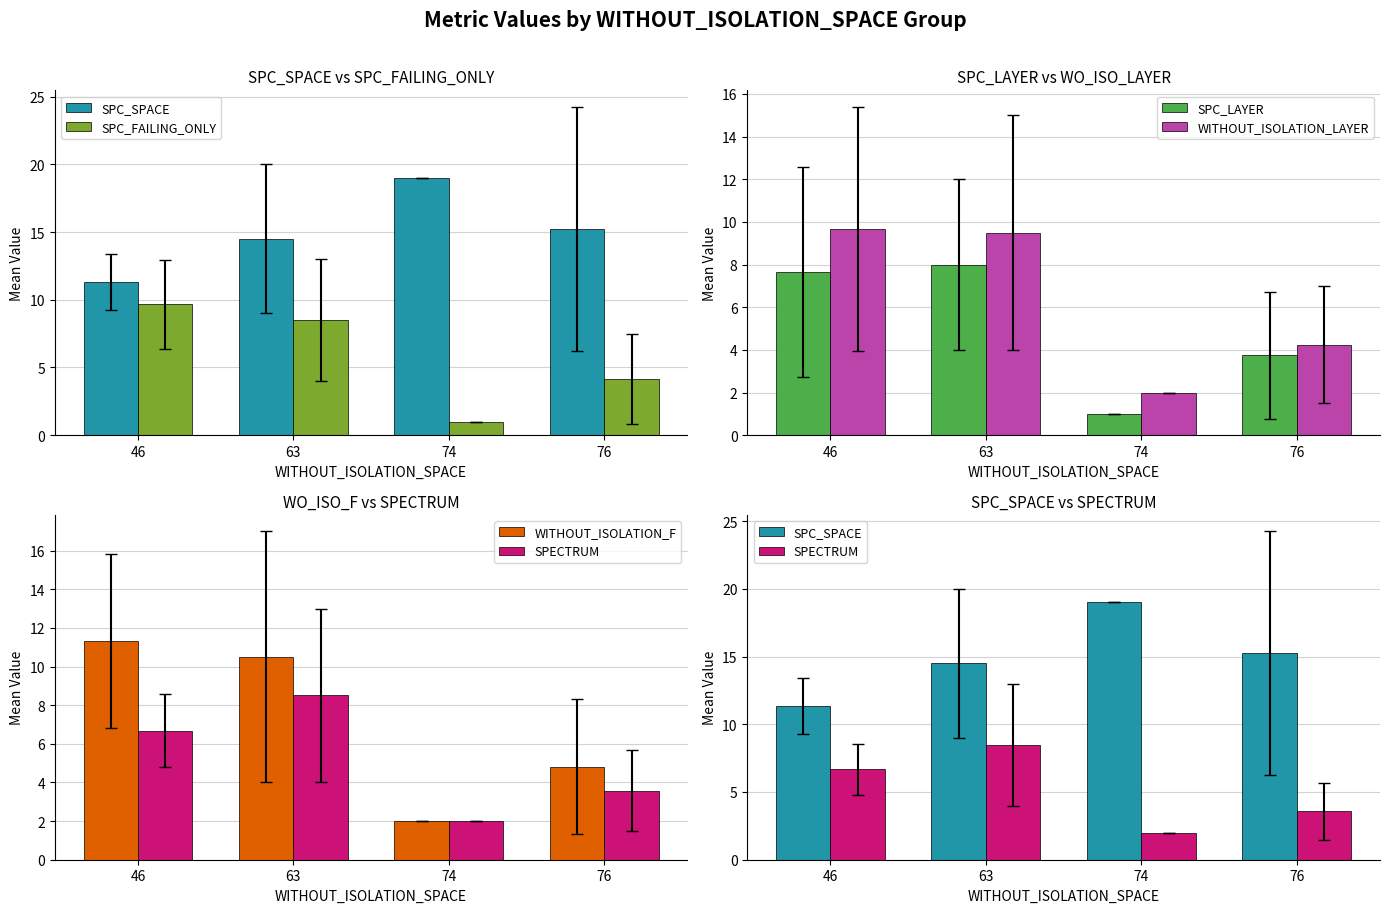

Reading left to right, list all the values displayed in this chart.

SPC_SPACE: 46=11.3	63=14.5	74=19.0	76=15.2
SPC_FAILING_ONLY: 46=9.7	63=8.5	74=1.0	76=4.1
SPC_LAYER: 46=7.7	63=8.0	74=1.0	76=3.8
WITHOUT_ISOLATION_LAYER: 46=9.7	63=9.5	74=2.0	76=4.2
WITHOUT_ISOLATION_F: 46=11.3	63=10.5	74=2.0	76=4.8
SPECTRUM: 46=6.7	63=8.5	74=2.0	76=3.6